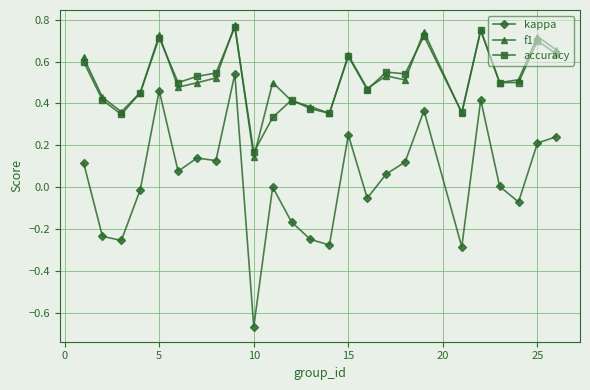

True or false: kappa and f1 cross at least once.

False